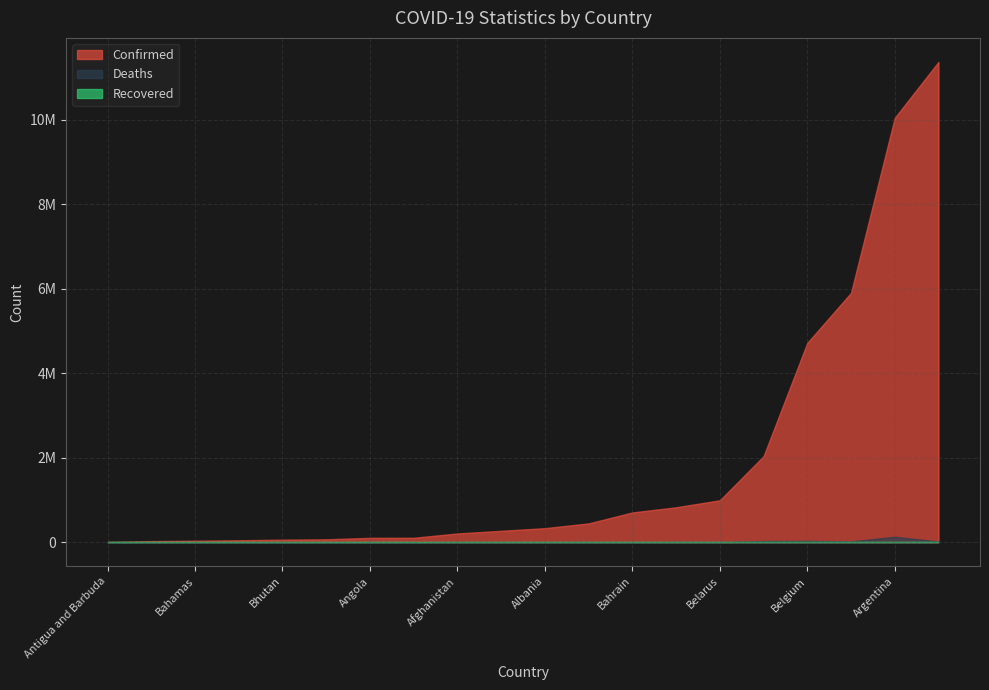

True or false: Confirmed has a value of 994037 at Belarus.

True